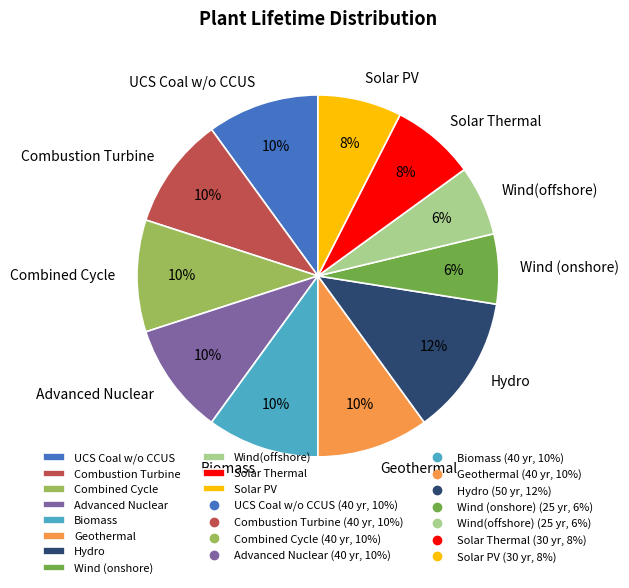

Is it true that Solar PV is 1% of the pie?

False